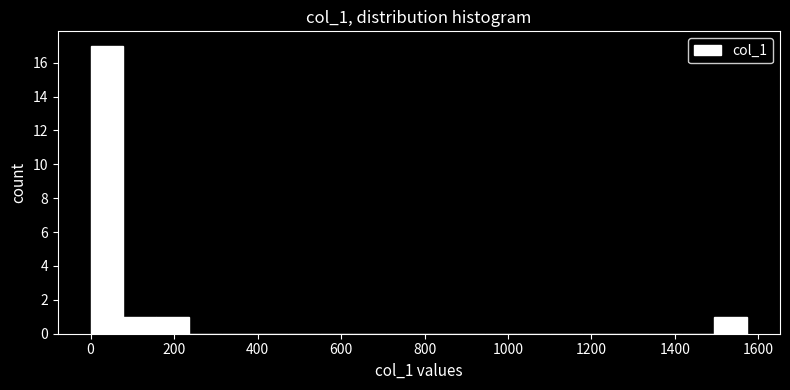

Read against the x-axis, roughly where is the centre of the tallest bar?

40